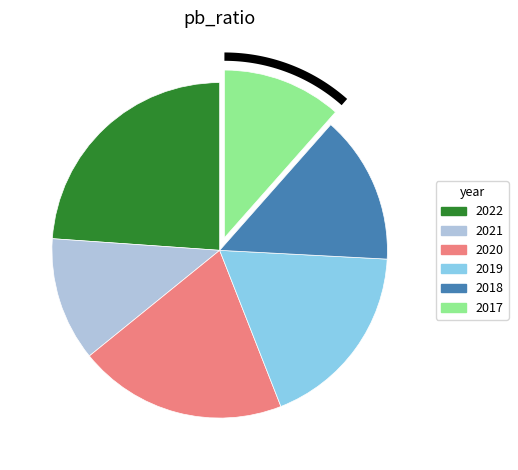

Rank the categories by value from lowest to highest.

2017, 2021, 2018, 2019, 2020, 2022